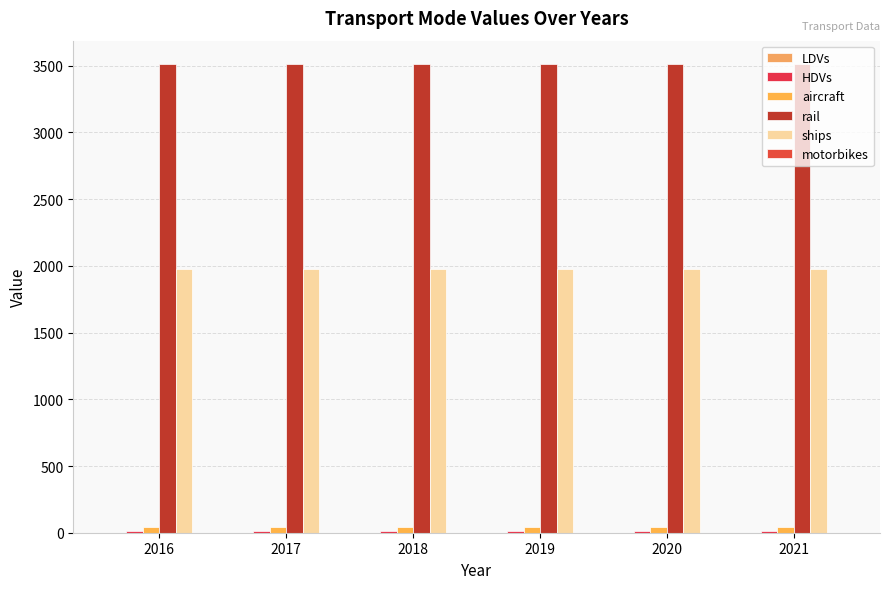

True or false: rail has a value of 2420.5 at 2019.

False